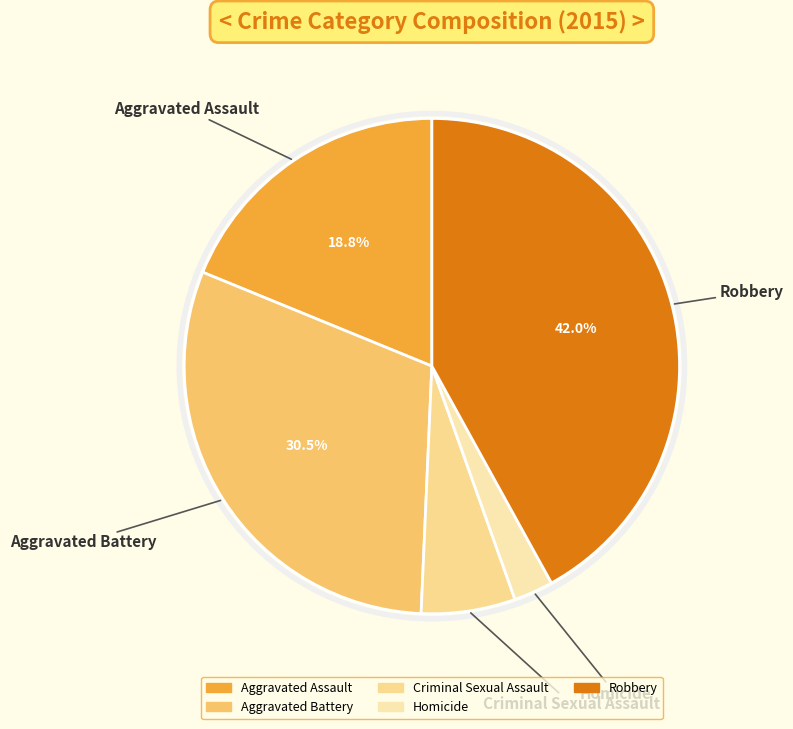

Which slice is the smallest?

Homicide